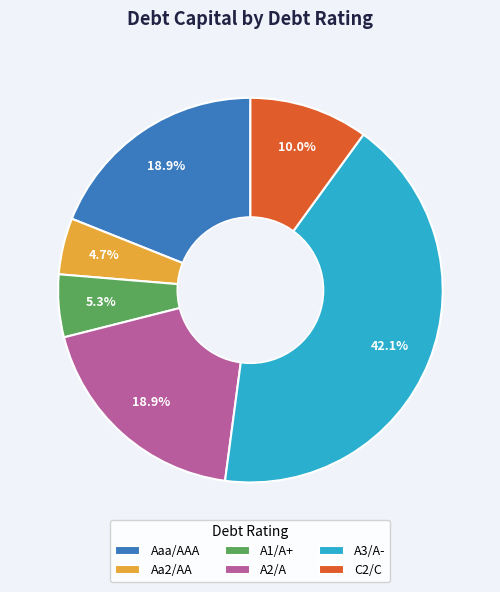

Count the number of slices in the pie.

6